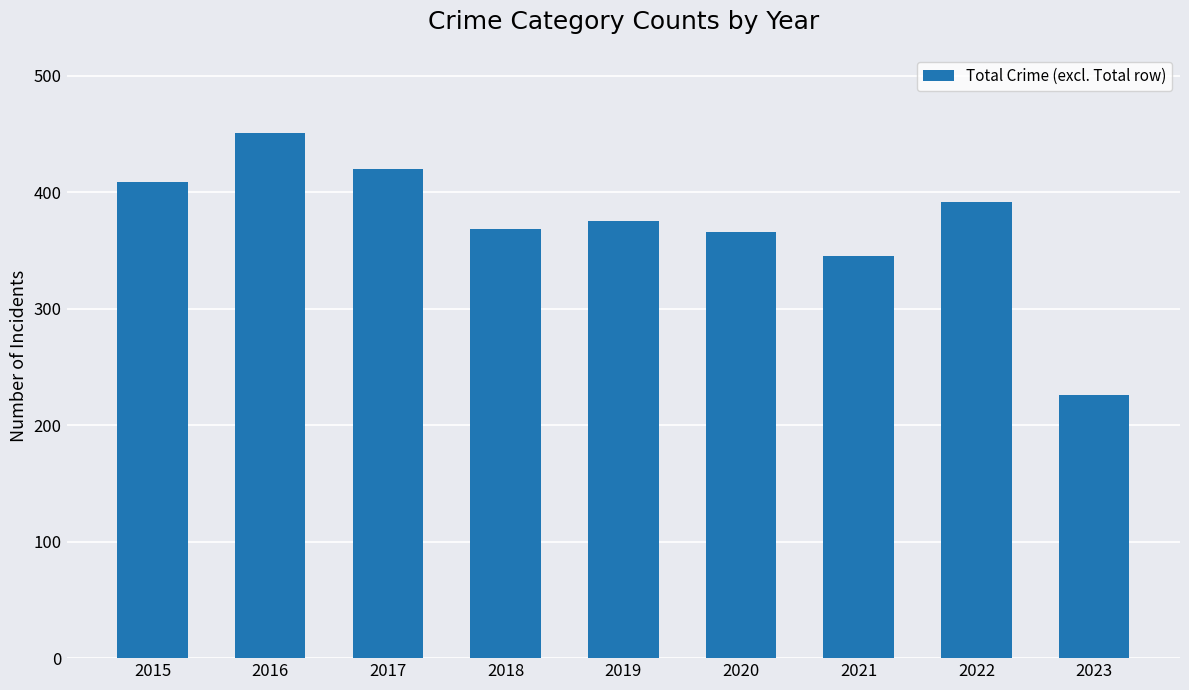

What is the difference between the maximum and second lowest values?

106